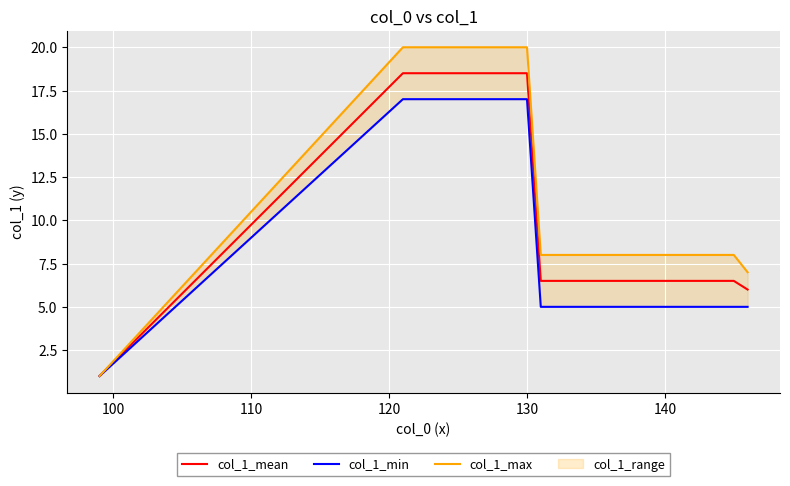

What is the minimum value for col_1_mean?

1.0